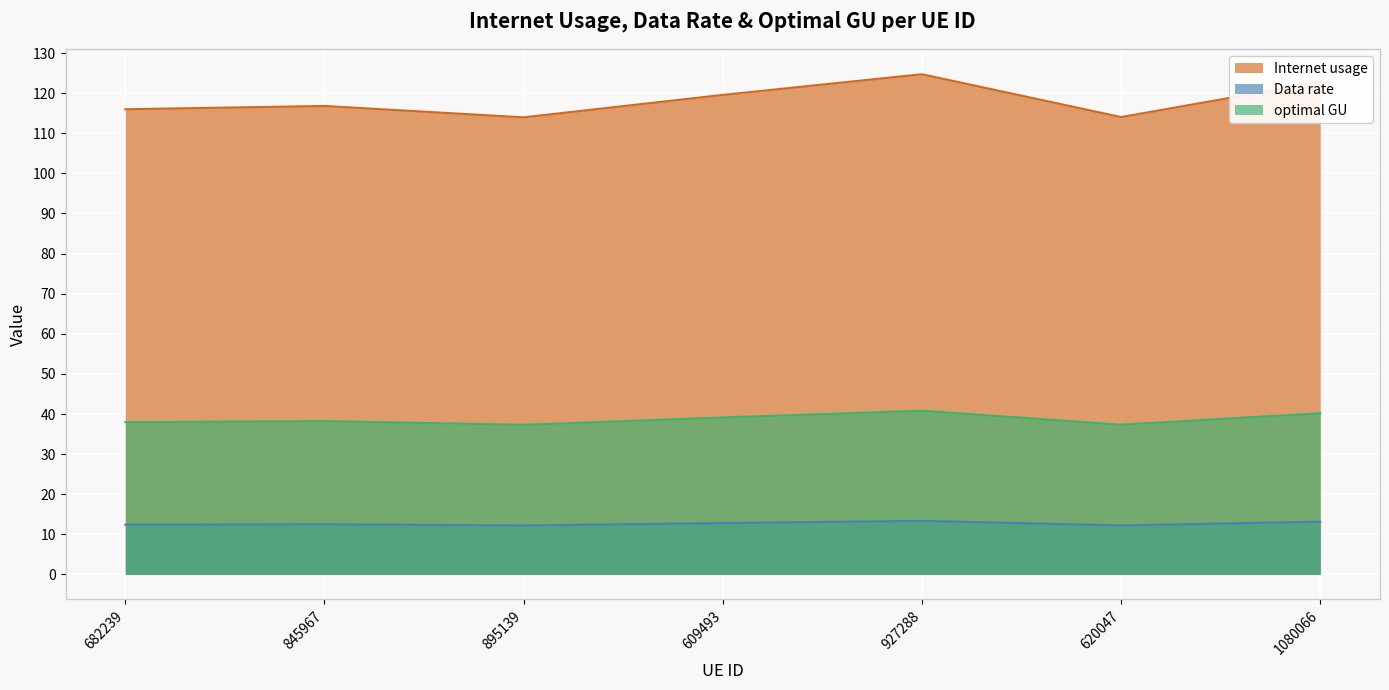

The value of Internet usage at 927288 is 48.5. True or false?

False